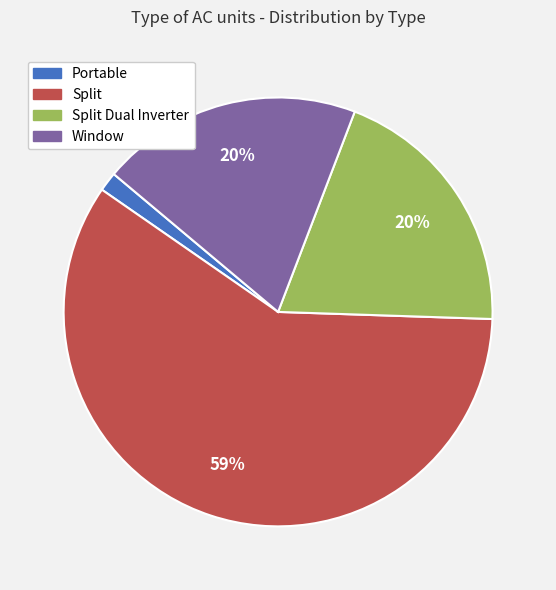

To the nearest percent, what is the average slice percentage?

25%